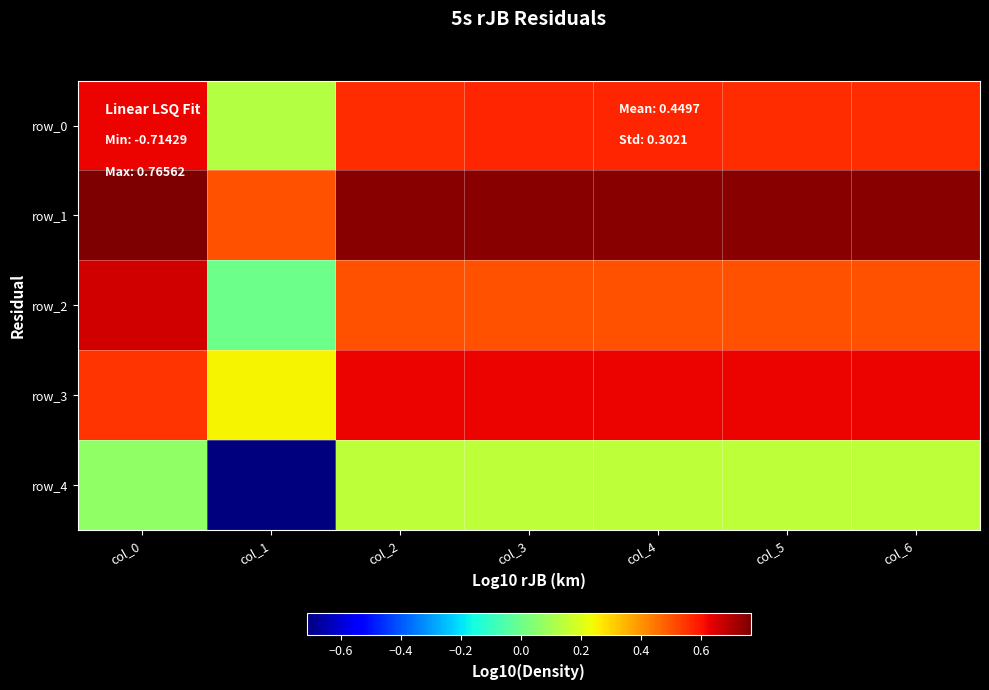

Which series changed the most between col_0 and col_4?

row_2